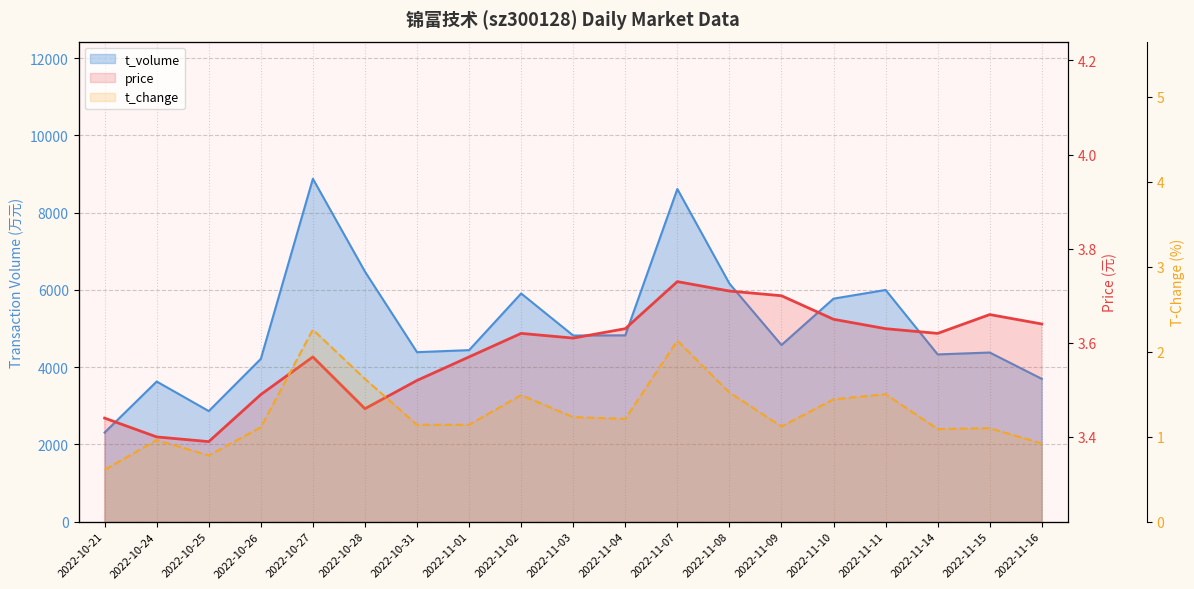

Is the value of price at 2022-10-25 greater than the value of t_change at 2022-10-24?

Yes